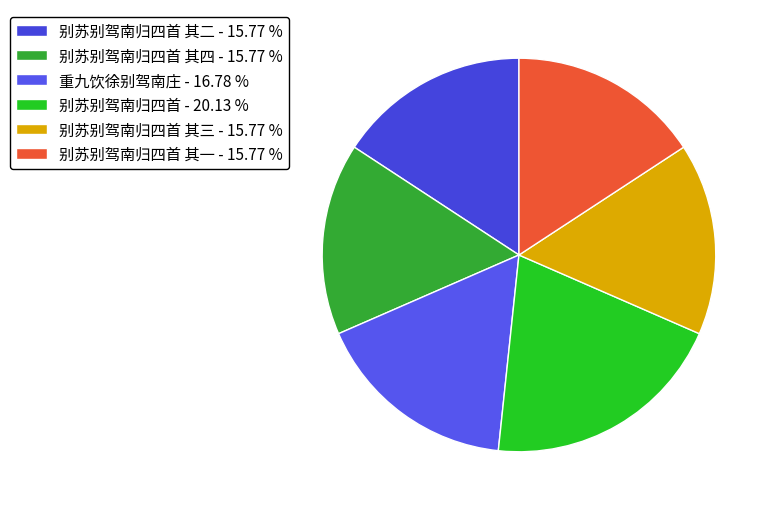

Count the number of slices in the pie.

6